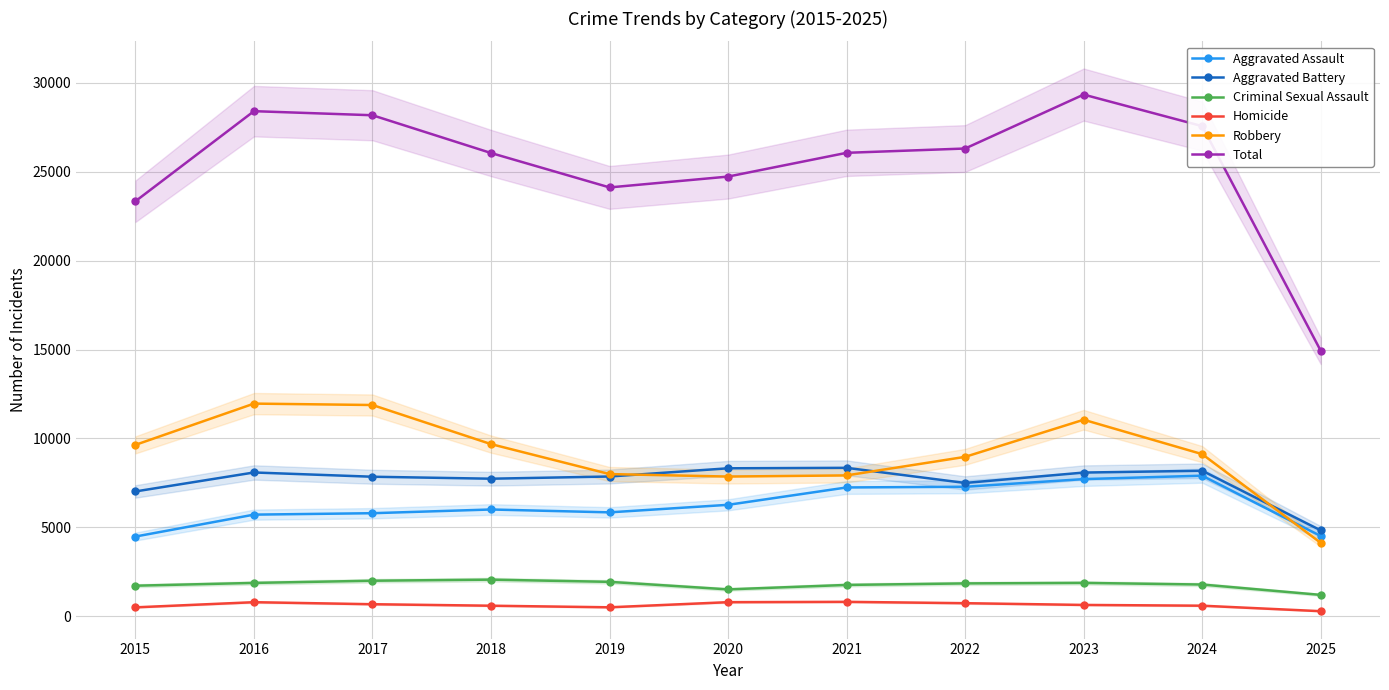

What are all the series names shown in the legend?

Aggravated Assault, Aggravated Battery, Criminal Sexual Assault, Homicide, Robbery, Total